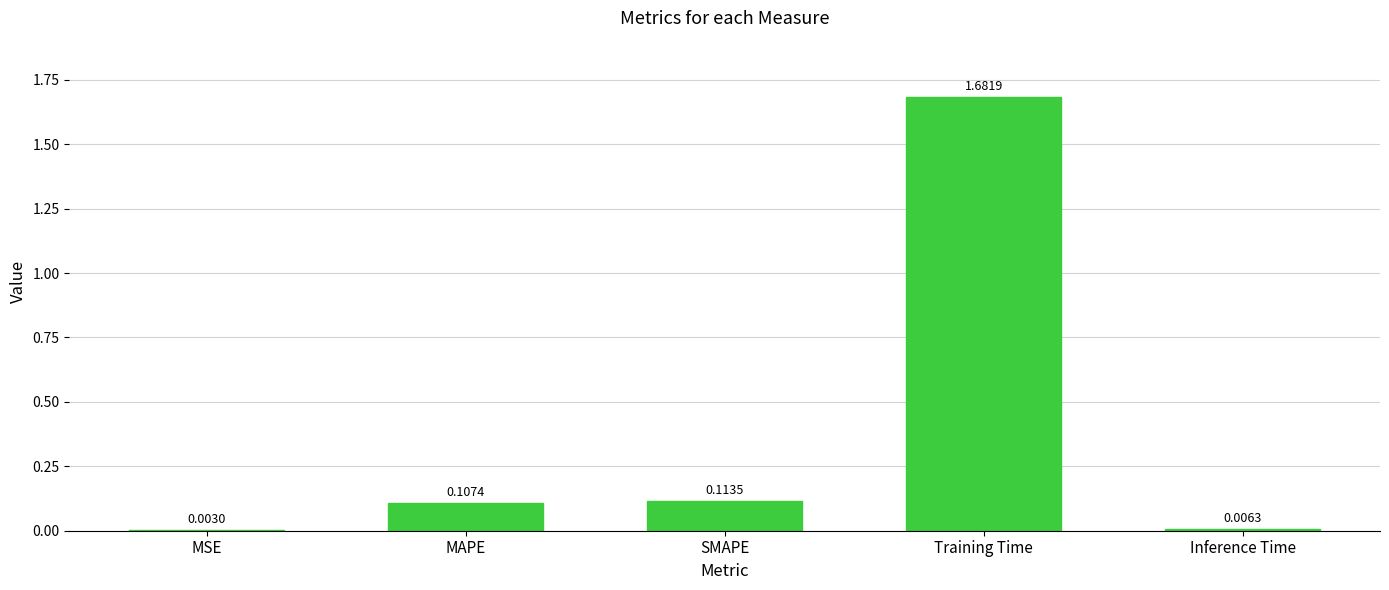

Which label corresponds to the largest value in the chart?

Training Time